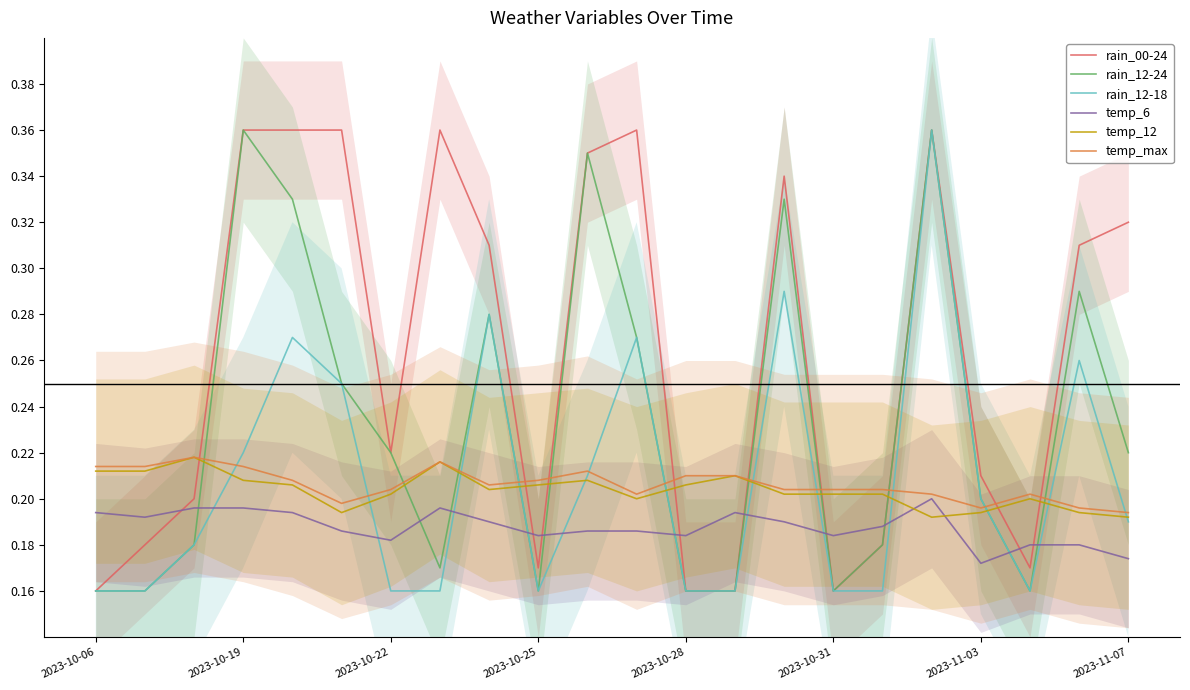

True or false: rain_00-24 and temp_max intersect in this chart.

True